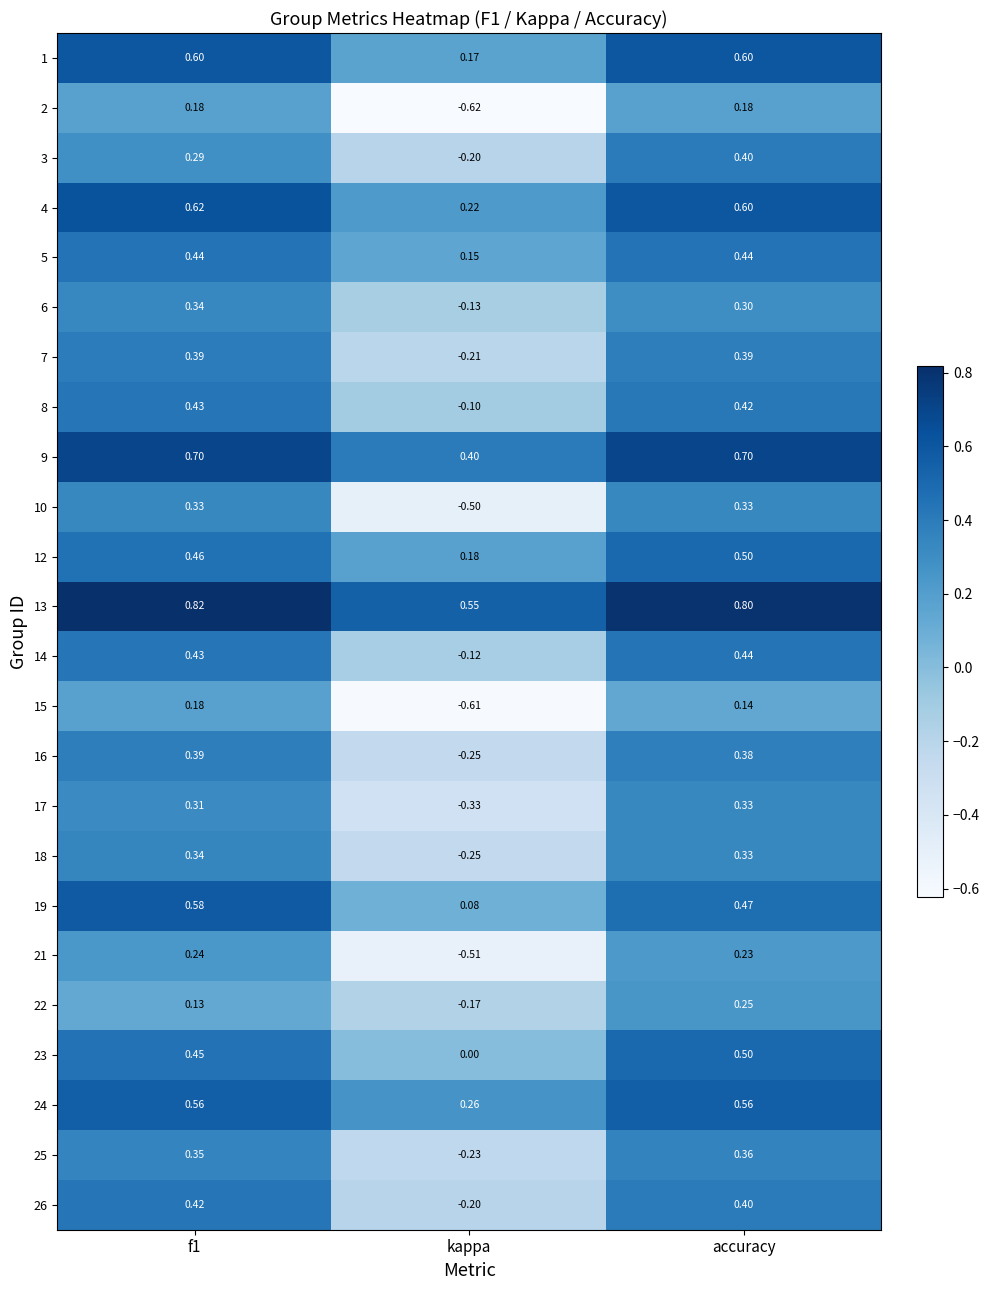

At which label does 14 reach its peak?

accuracy